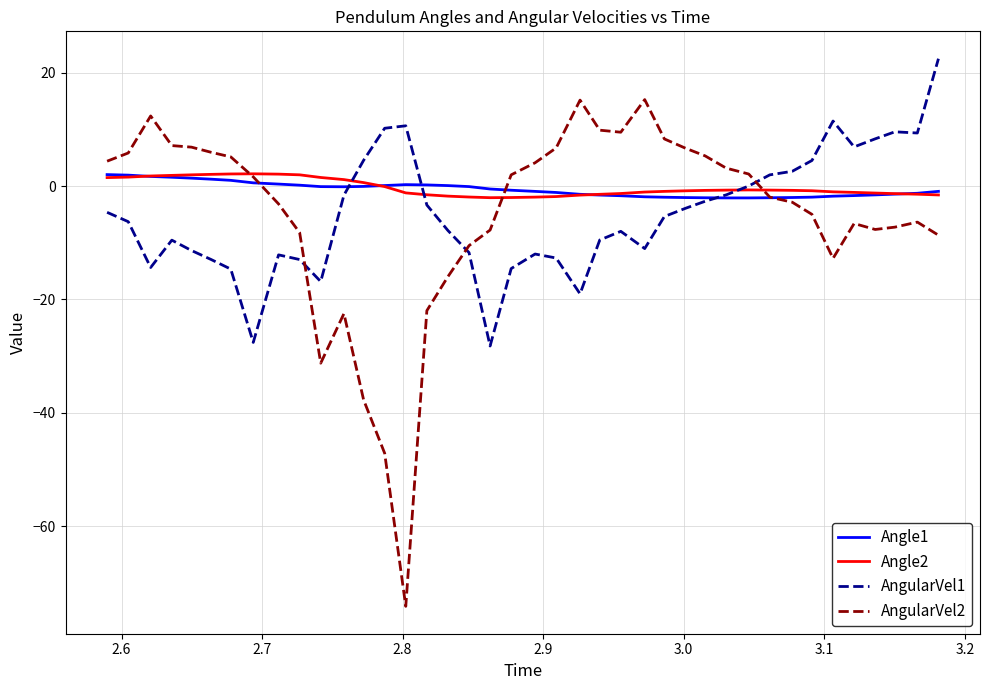

What is the lowest value of the AngularVel2 series?

-74.1